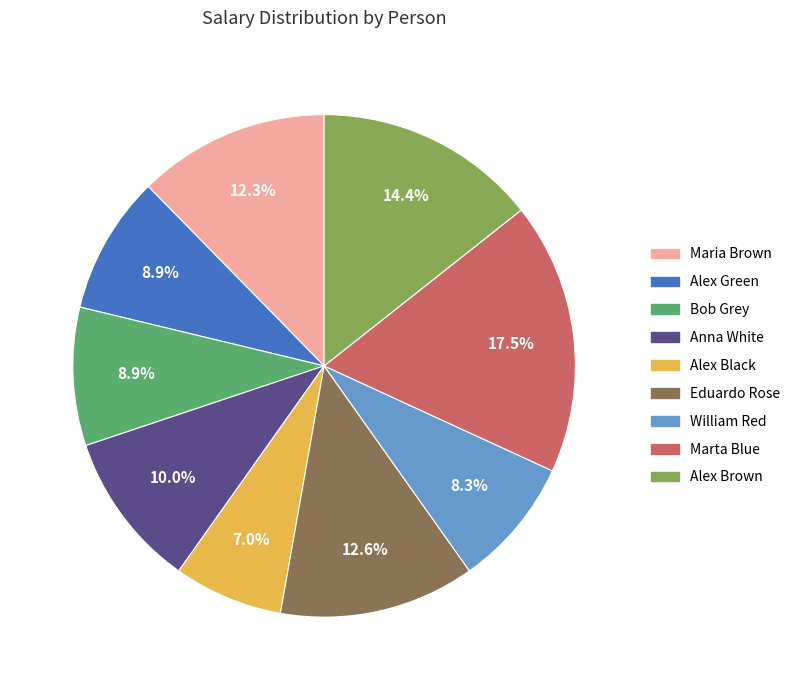

Count the number of slices in the pie.

9